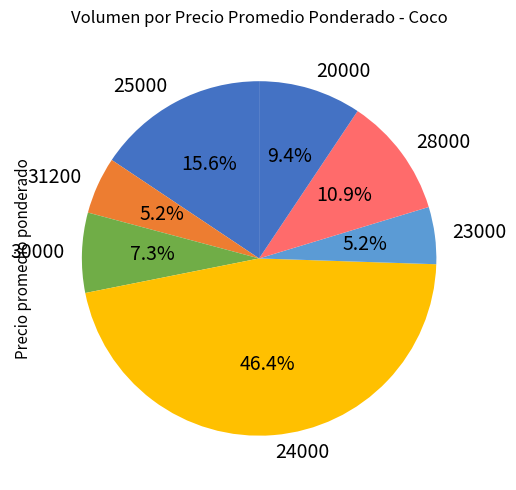

What is the ratio of the value at 30000 to the value at 25000?

0.5